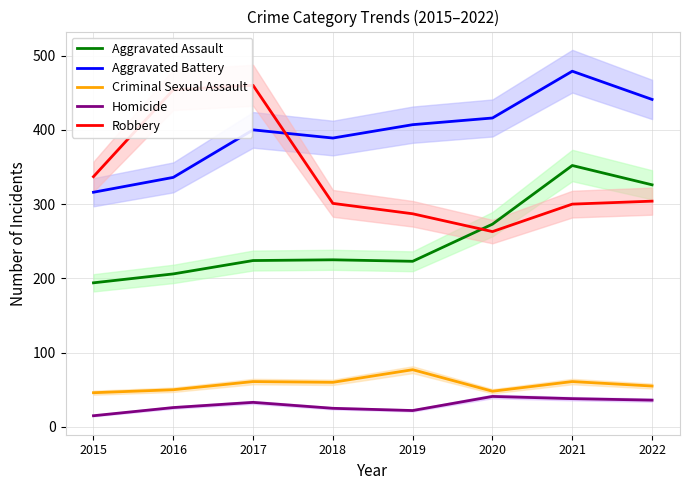

At which category does Aggravated Assault reach its first local peak?

2018